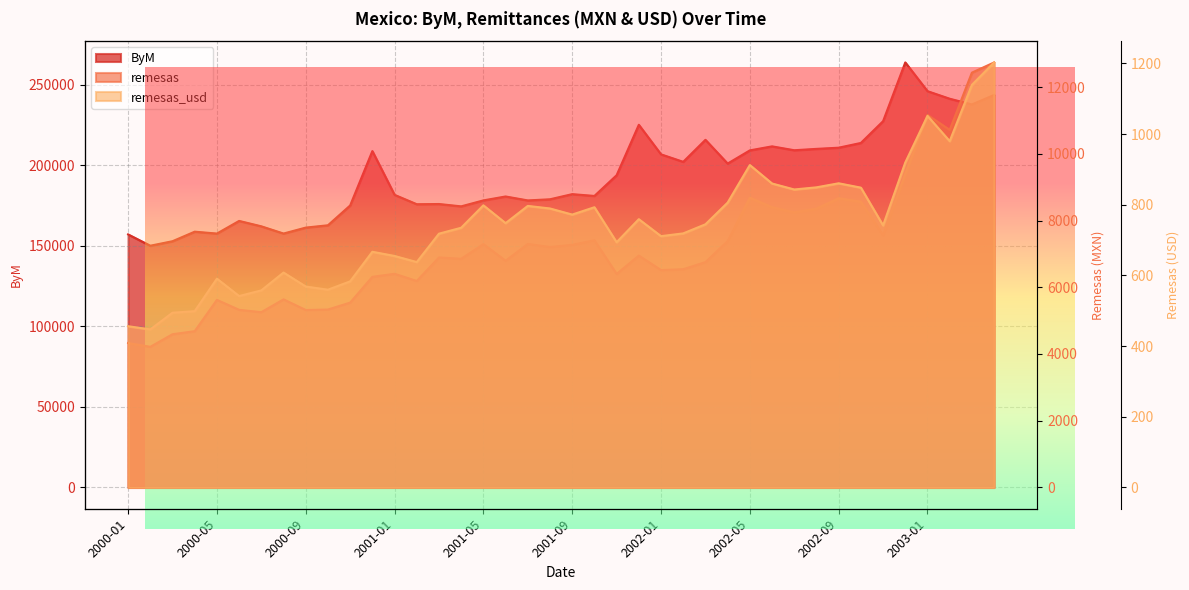

What is the spread (max minus min) of values at 2001-06?

179955.1